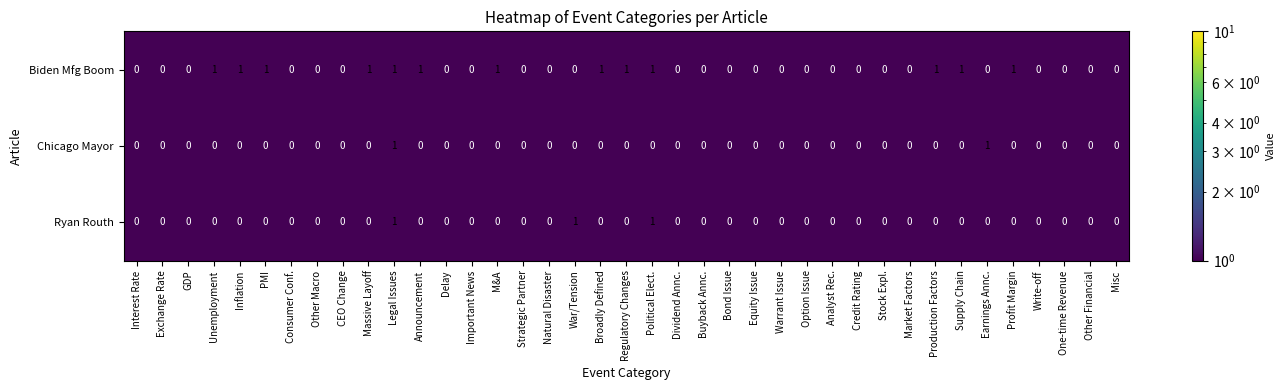

What is the difference between the highest and lowest values at Announcement?

1